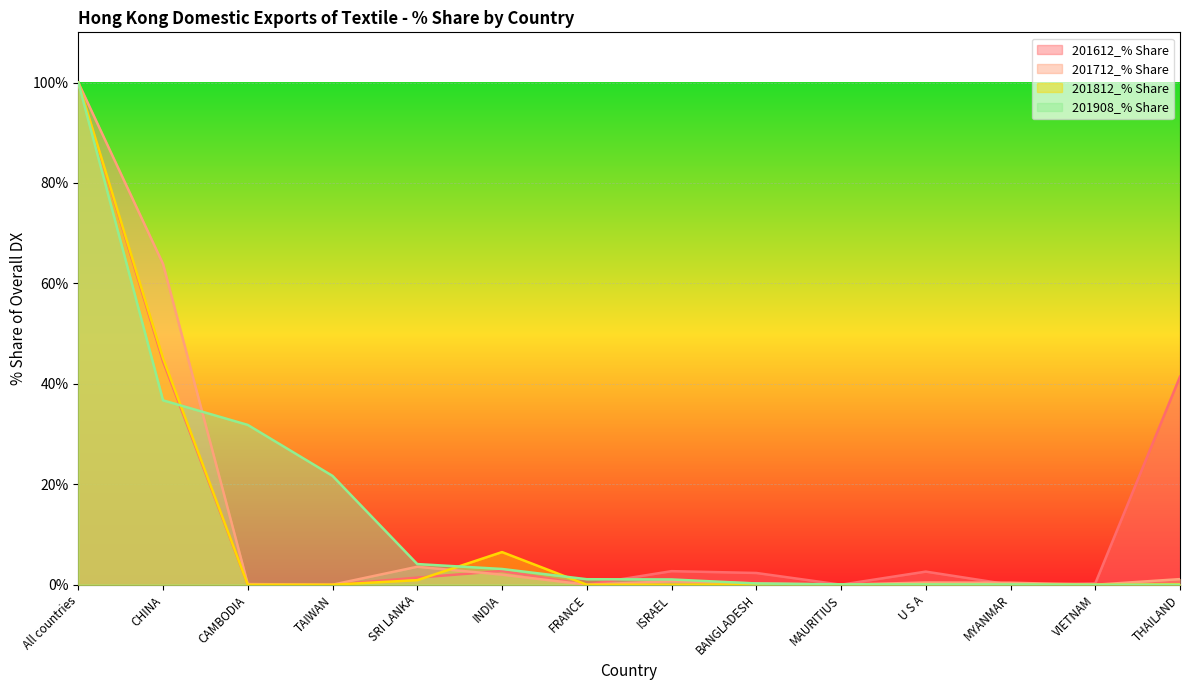

In 201712_% Share, how many points are lower than both neighbors (excluding endpoints)?

4